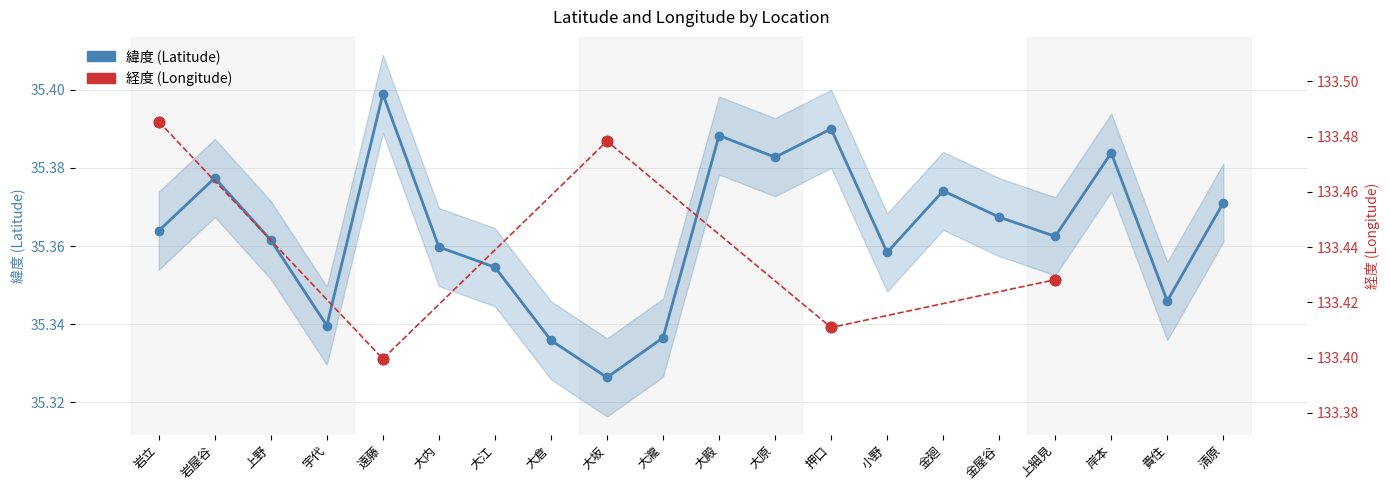

What are all the series names shown in the legend?

緯度, 経度